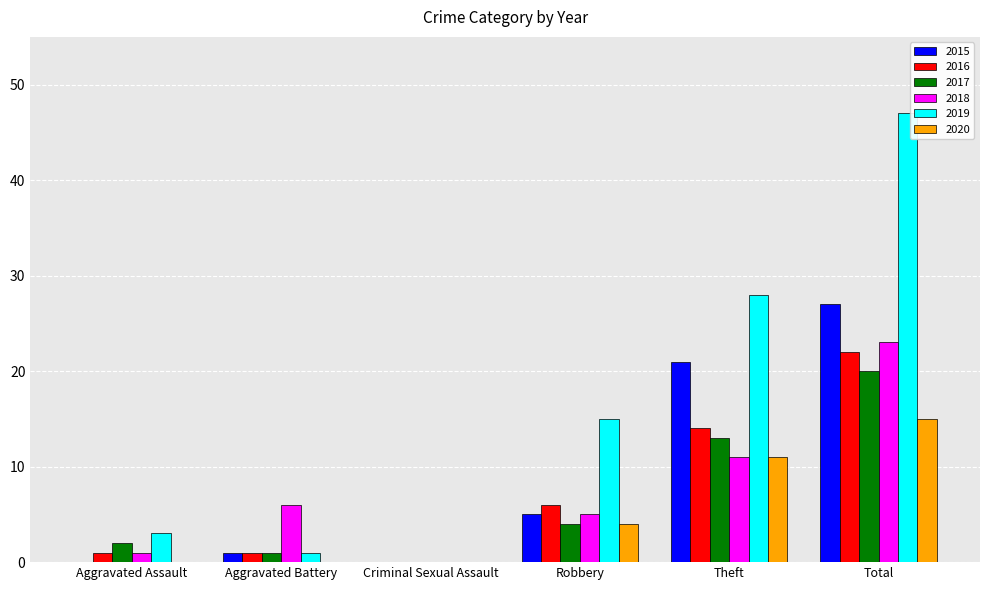

What are all the series names shown in the legend?

2015, 2016, 2017, 2018, 2019, 2020